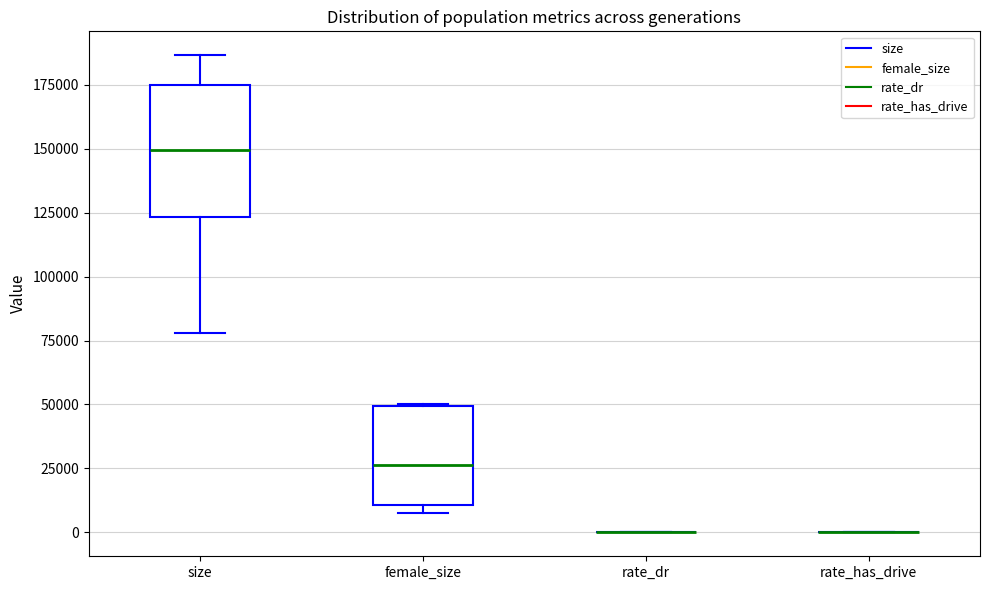

Reading left to right, transcribe this box plot: for each box, give where its median line is, the range the box spans, and where its two whiskers end, as read against the y-axis. The values are not printed on the chart, so give them approximately, as read against the axis.

size: median 150000, box 125000 to 175000, whiskers 80000 to 185000
female_size: median 25000, box 10000 to 50000, whiskers 5000 to 50000
rate_dr: box collapsed to a line at 0, whiskers 0 to 0
rate_has_drive: box collapsed to a line at 0, whiskers 0 to 0